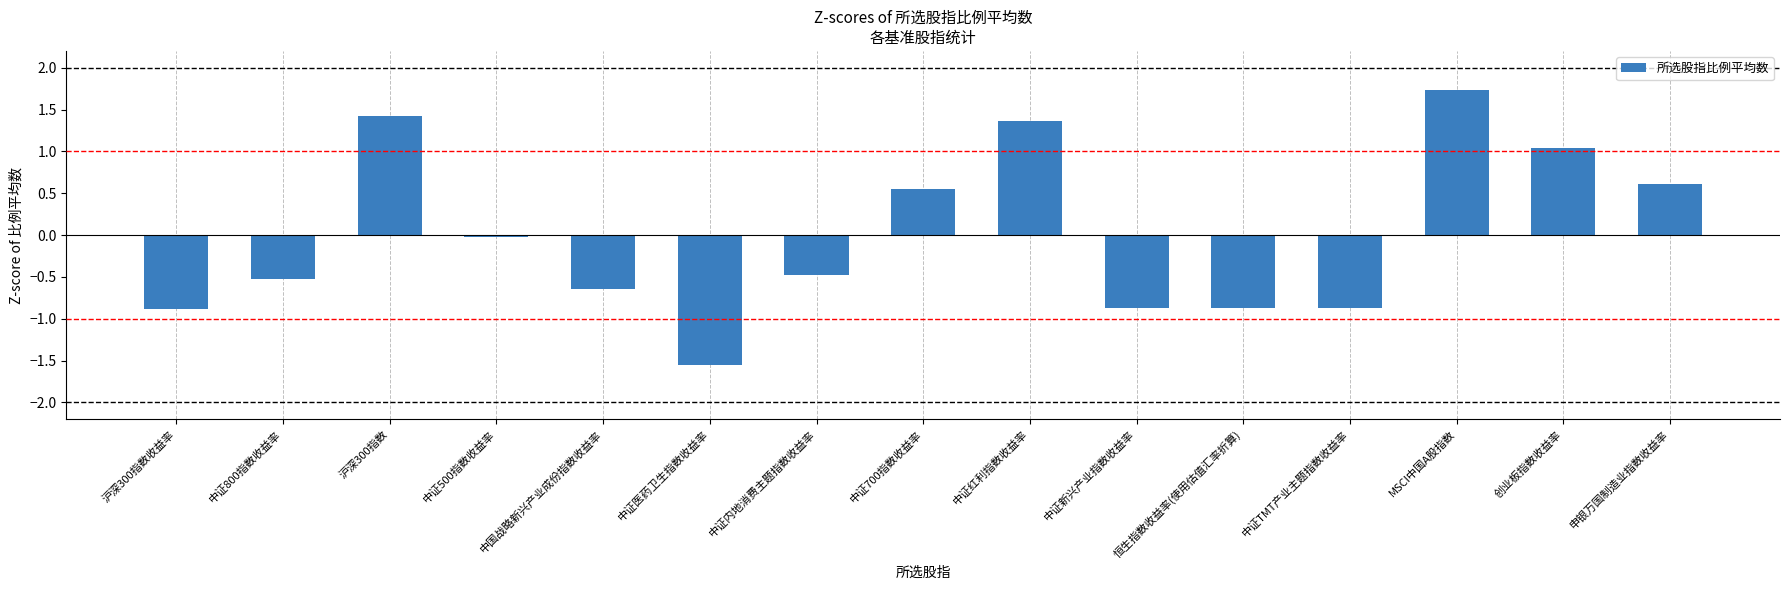

How many distinct data groups are displayed?

1